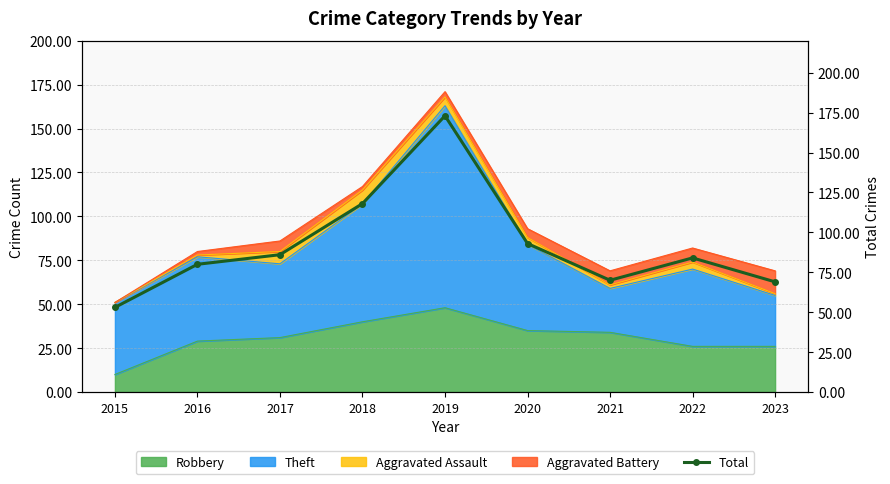

The Robbery series shows 48 at 2019. True or false?

True